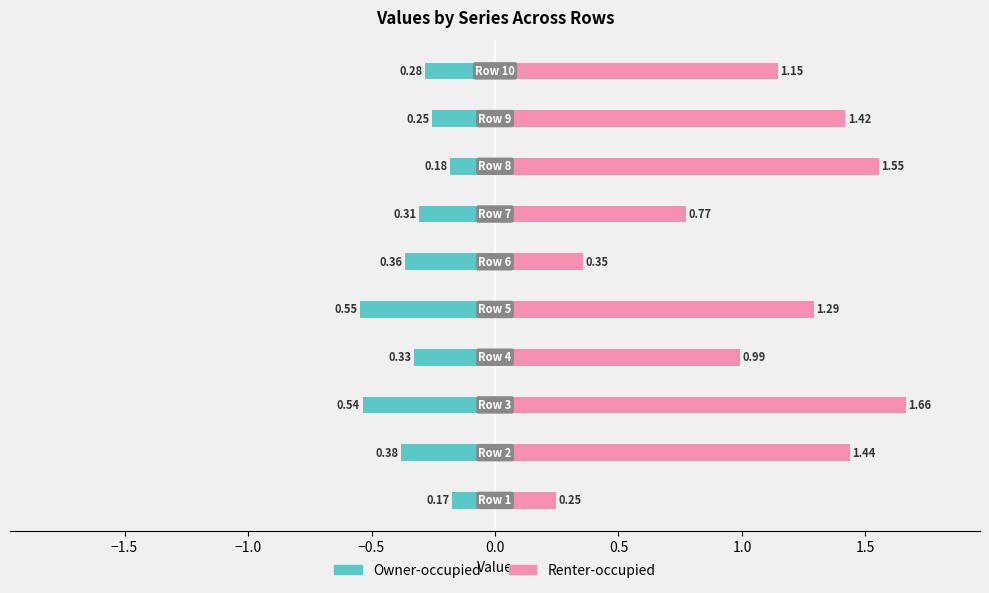

Rank the series by their maximum value, from highest to lowest.

Renter-occupied, Owner-occupied